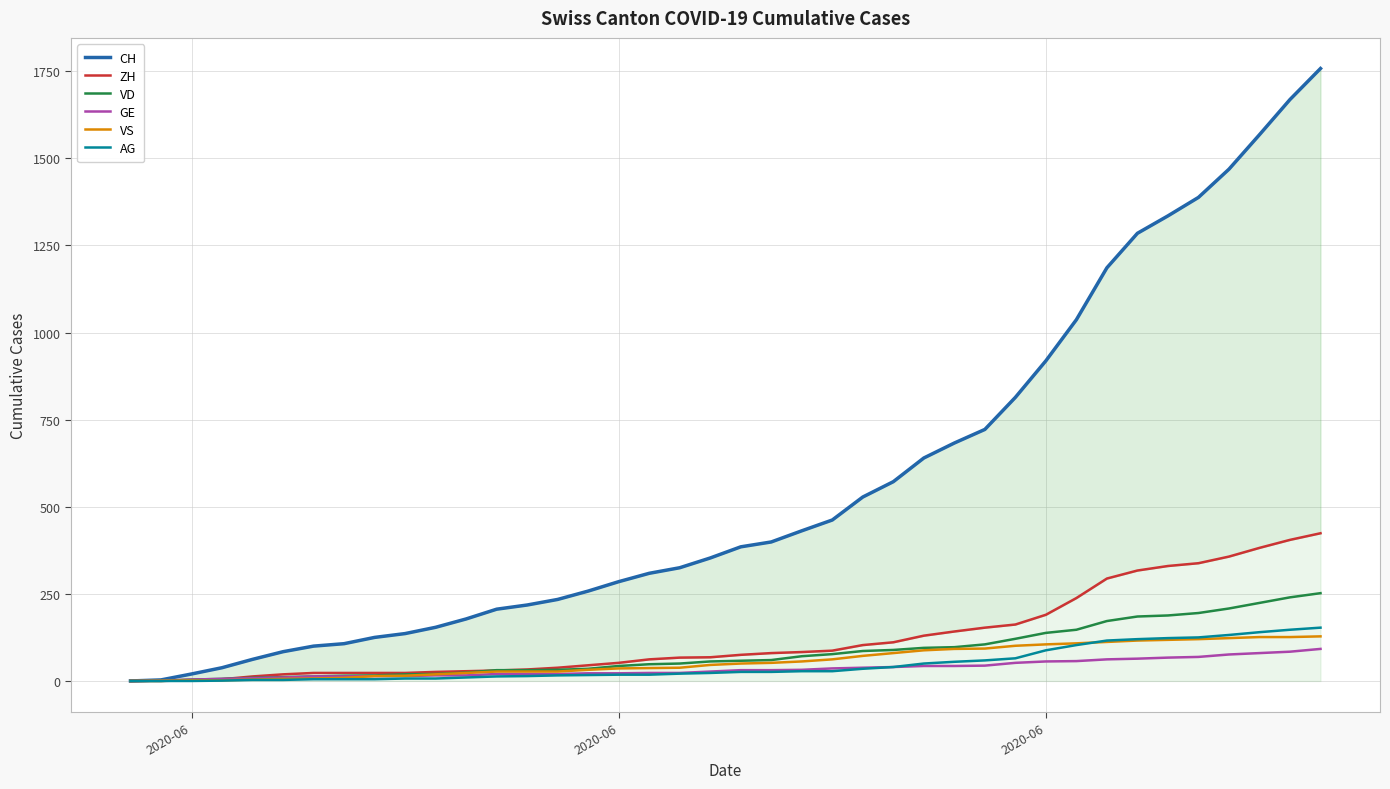

True or false: CH and AG cross at least once.

False